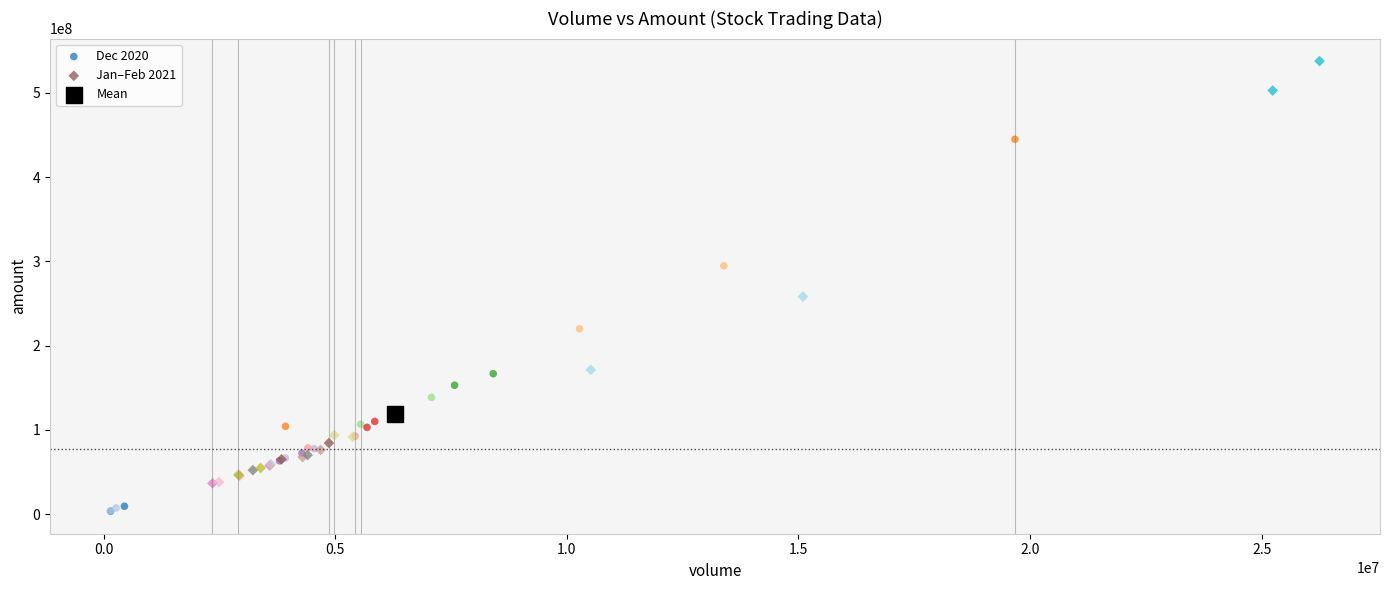

Which series contains the highest Y value?

Jan–Feb 2021